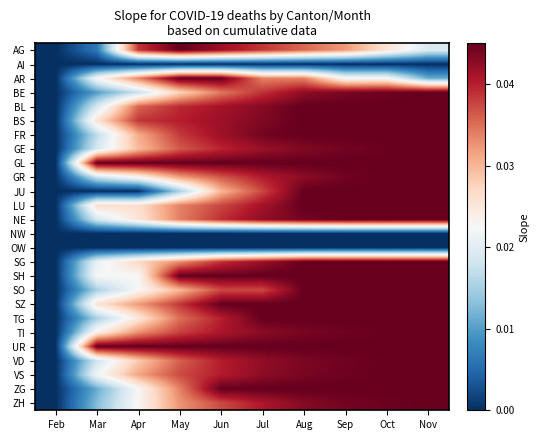

How many categories are shown in the chart?

10